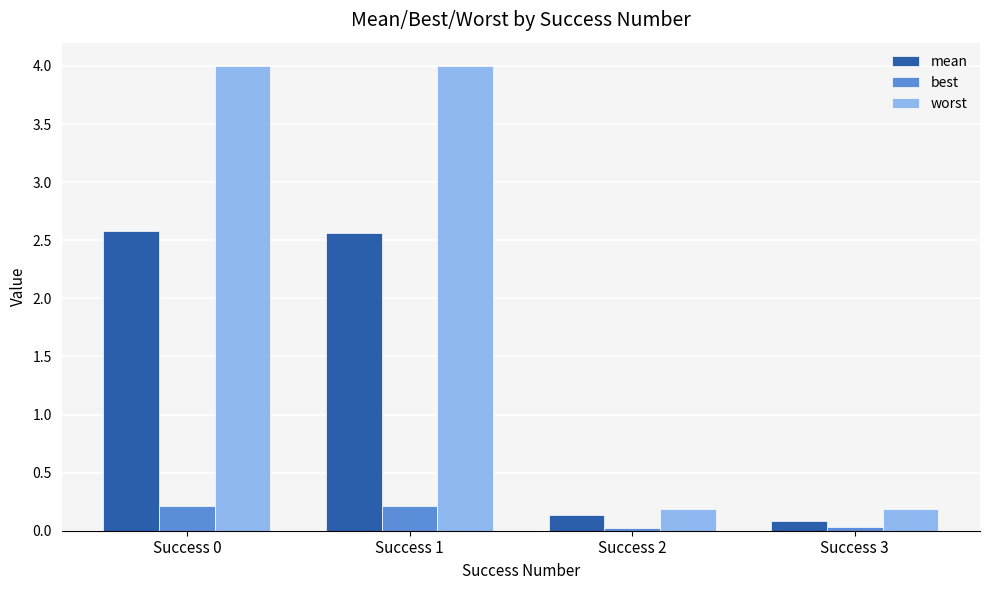

Rank the series by their maximum value, from lowest to highest.

best, mean, worst